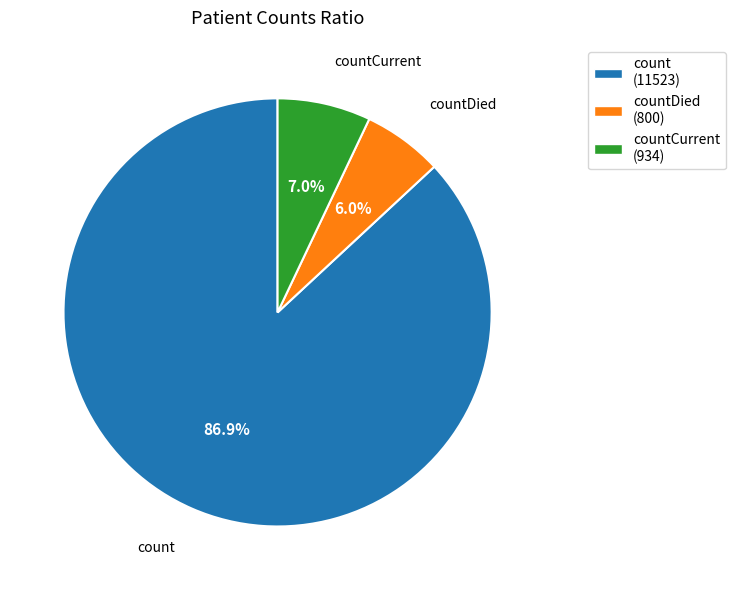

What is the smallest slice in the pie chart?

countDied (800)